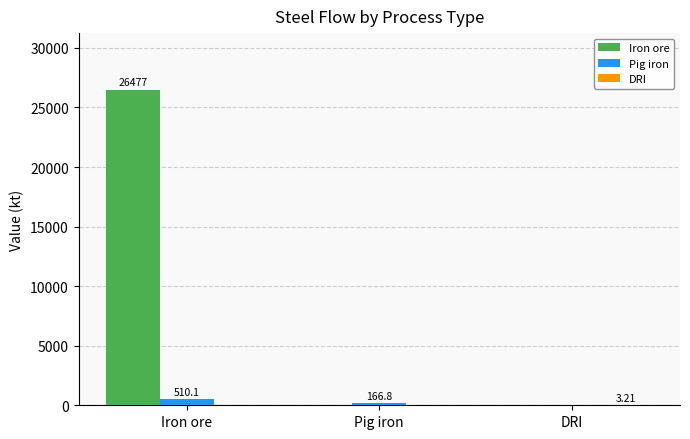

At which category does the chart reach its peak across all series?

Iron ore